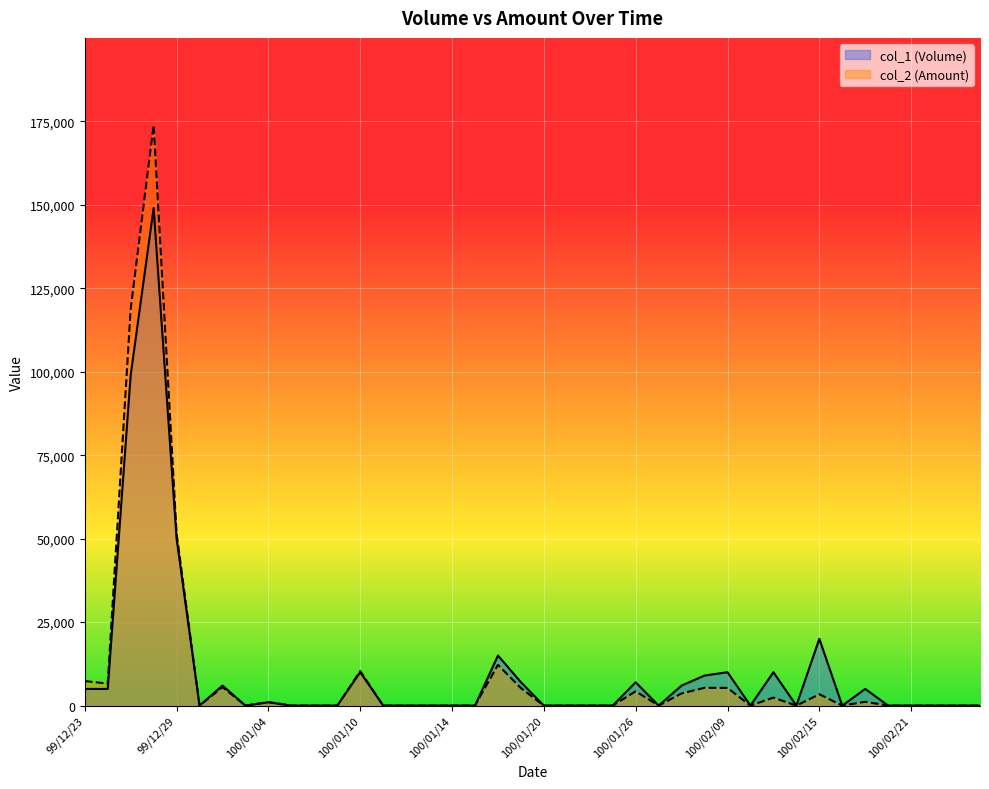

Which category has the highest value in the col_2 (Amount) series?

99/12/28